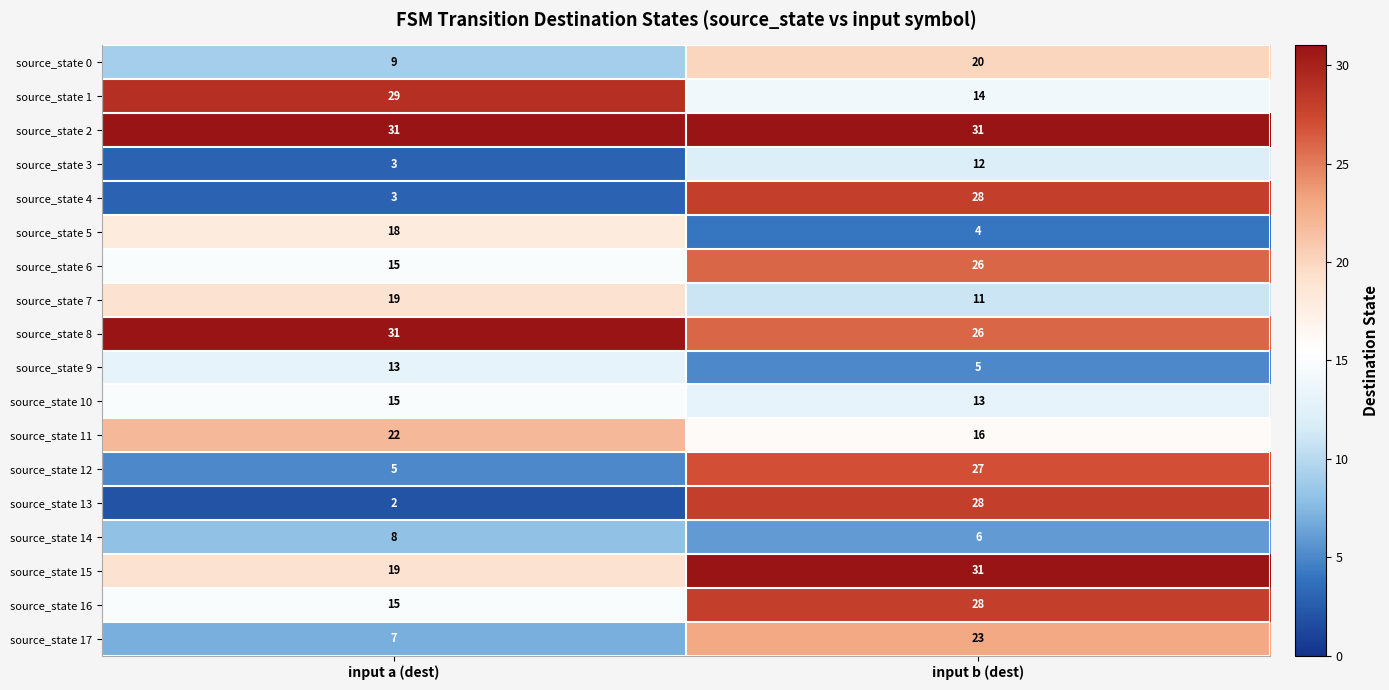

Which series changed the most between input a (dest) and input b (dest)?

source_state 13